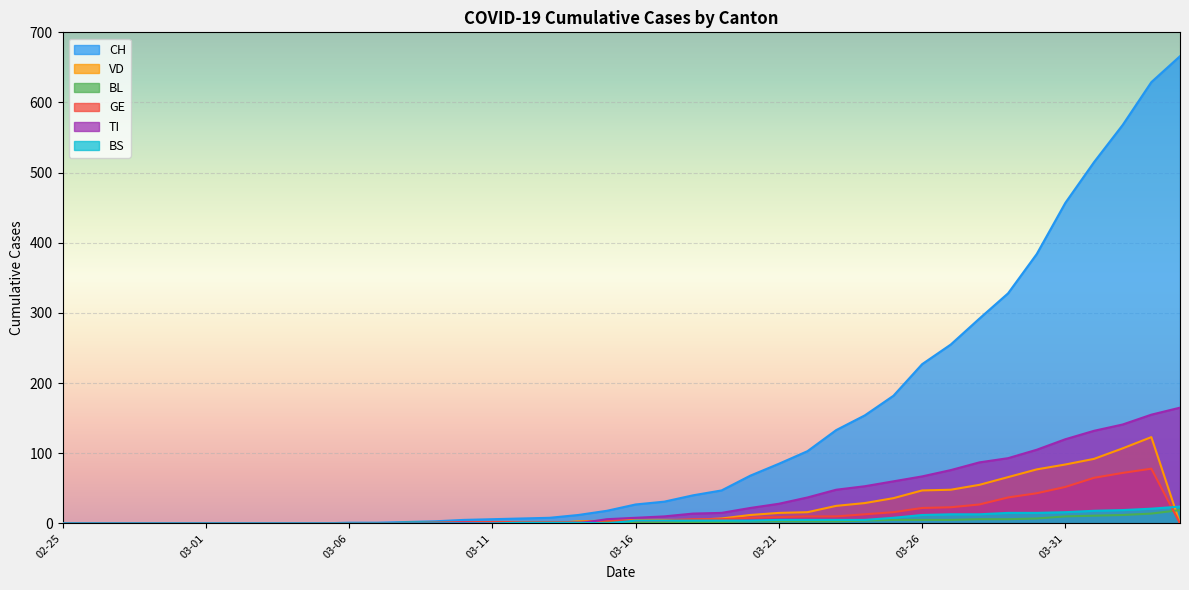

Which series has the largest range (max minus min)?

CH